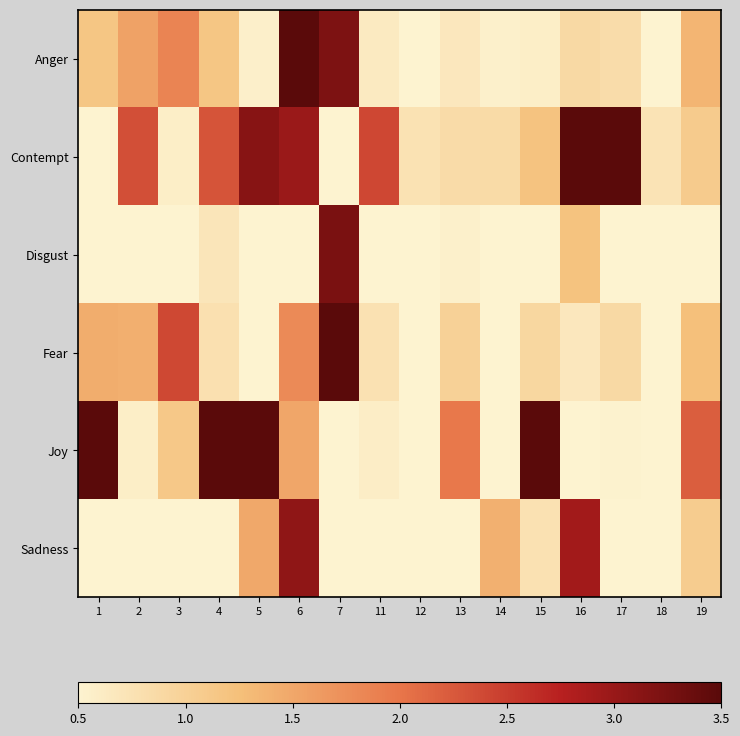

Reading left to right, extract all data points from this chart.

Anger: 1=1.2	2=1.5	3=1.9	4=1.2	5=0.6	6=8.4	7=3.2	11=0.6	12=0.2	13=0.7	14=0.5	15=0.6	16=0.9	17=0.8	18=0.4	19=1.4
Contempt: 1=0.3	2=2.3	3=0.6	4=2.3	5=3.1	6=3.0	7=0.4	11=2.4	12=0.7	13=0.8	14=0.9	15=1.2	16=4.1	17=5.0	18=0.7	19=1.1
Disgust: 1=0.4	2=0.5	3=0.3	4=0.7	5=0.1	6=0.4	7=3.2	11=0.2	12=0.1	13=0.5	14=0.3	15=0.2	16=1.2	17=0.3	18=0.1	19=0.3
Fear: 1=1.4	2=1.4	3=2.4	4=0.8	5=0.3	6=1.8	7=6.3	11=0.8	12=0.4	13=1.0	14=0.5	15=0.9	16=0.7	17=0.9	18=0.5	19=1.2
Joy: 1=6.5	2=0.6	3=1.1	4=3.8	5=4.0	6=1.5	7=0.2	11=0.6	12=0.0	13=2.0	14=0.3	15=5.5	16=0.4	17=0.5	18=0.2	19=2.2
Sadness: 1=0.3	2=0.4	3=0.1	4=0.4	5=1.5	6=3.1	7=0.4	11=0.2	12=0.3	13=0.4	14=1.4	15=0.8	16=2.9	17=0.5	18=0.2	19=1.1